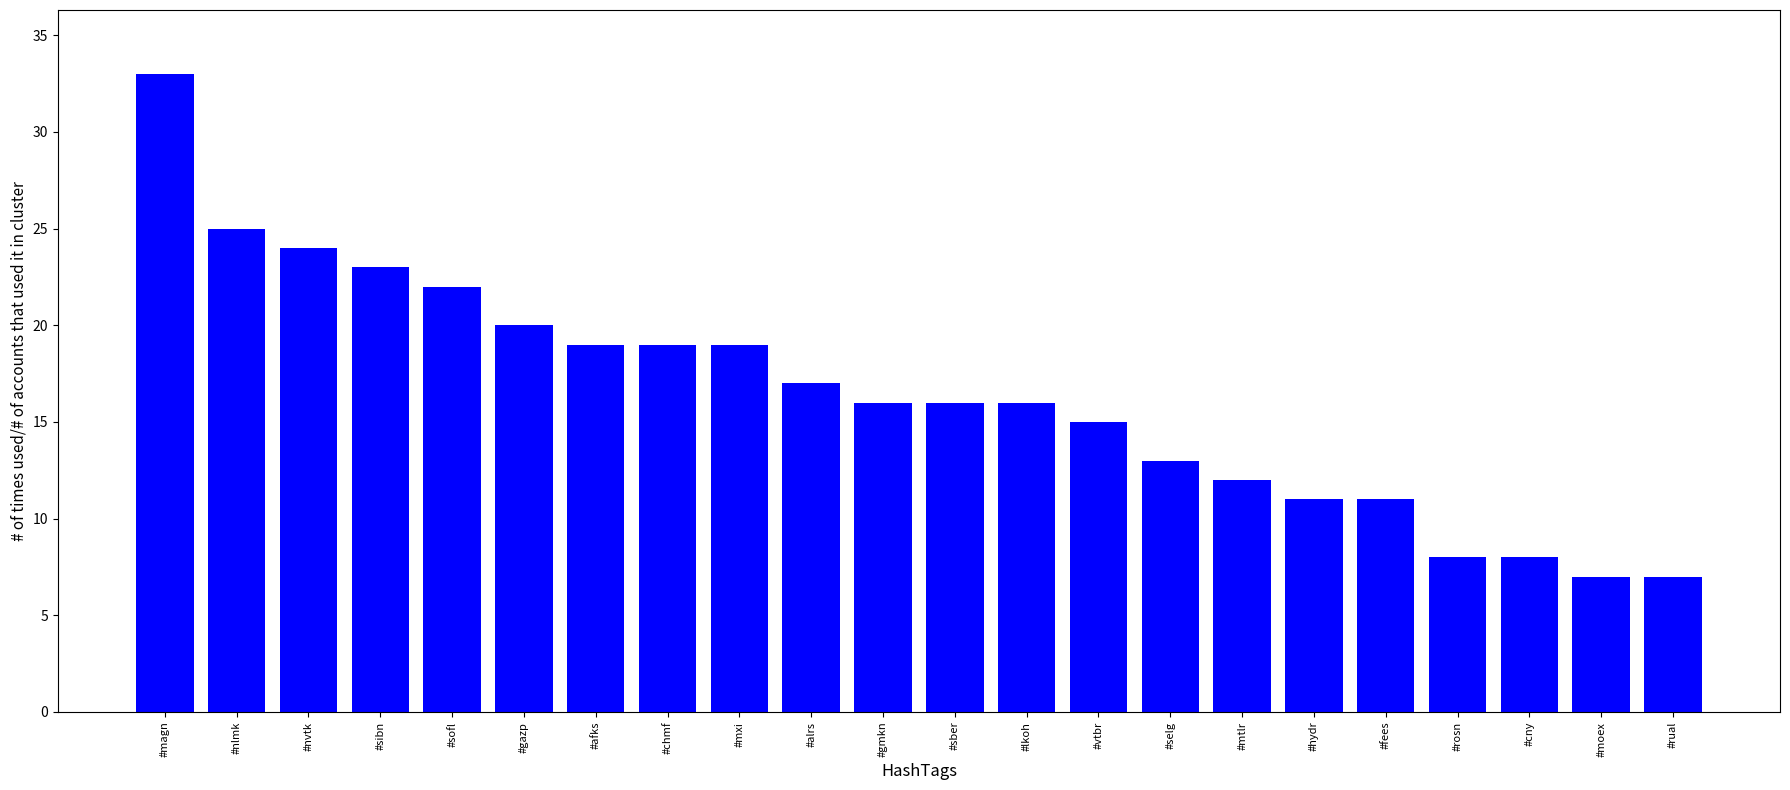

Between #lkoh and #mtlr, which is larger?

#lkoh